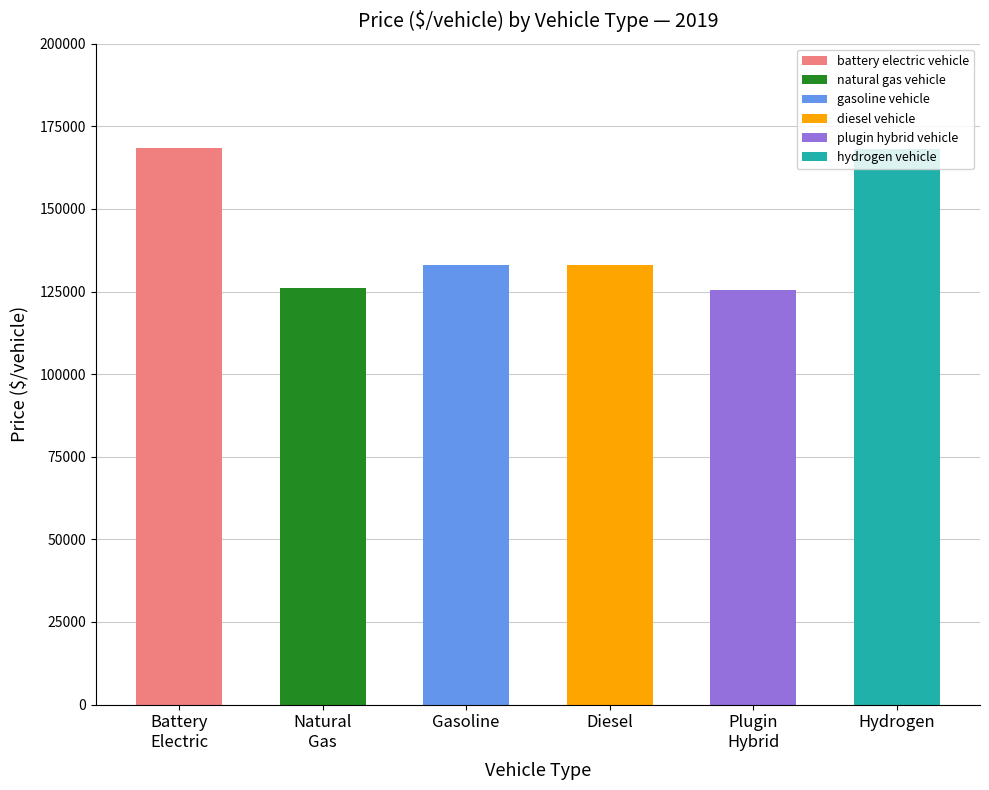

Rank the categories by value from highest to lowest.

battery electric vehicle, hydrogen vehicle, gasoline vehicle, diesel vehicle, natural gas vehicle, plugin hybrid vehicle